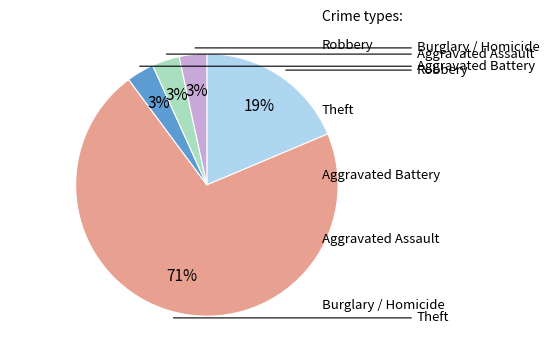

To the nearest percent, what is the average slice percentage?

20%